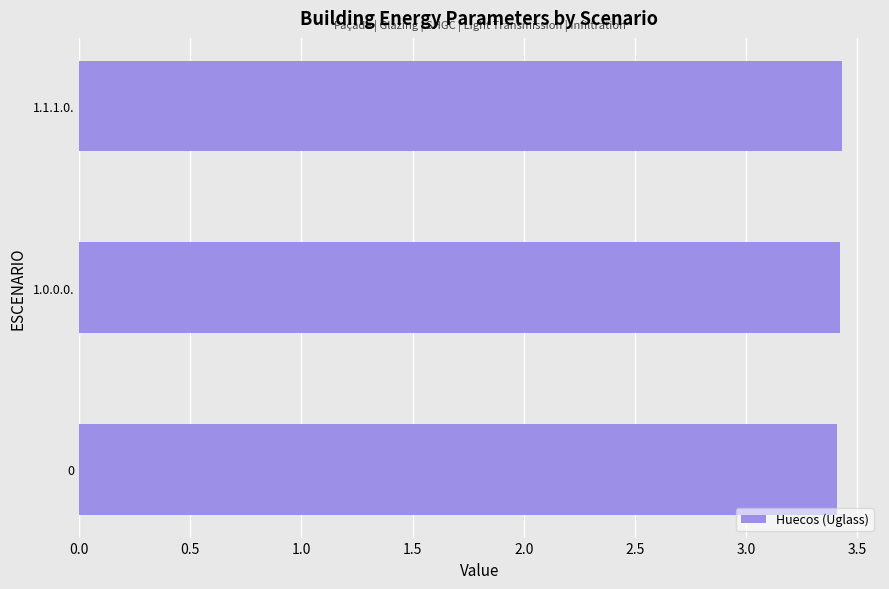

What is the smallest value displayed?

3.4